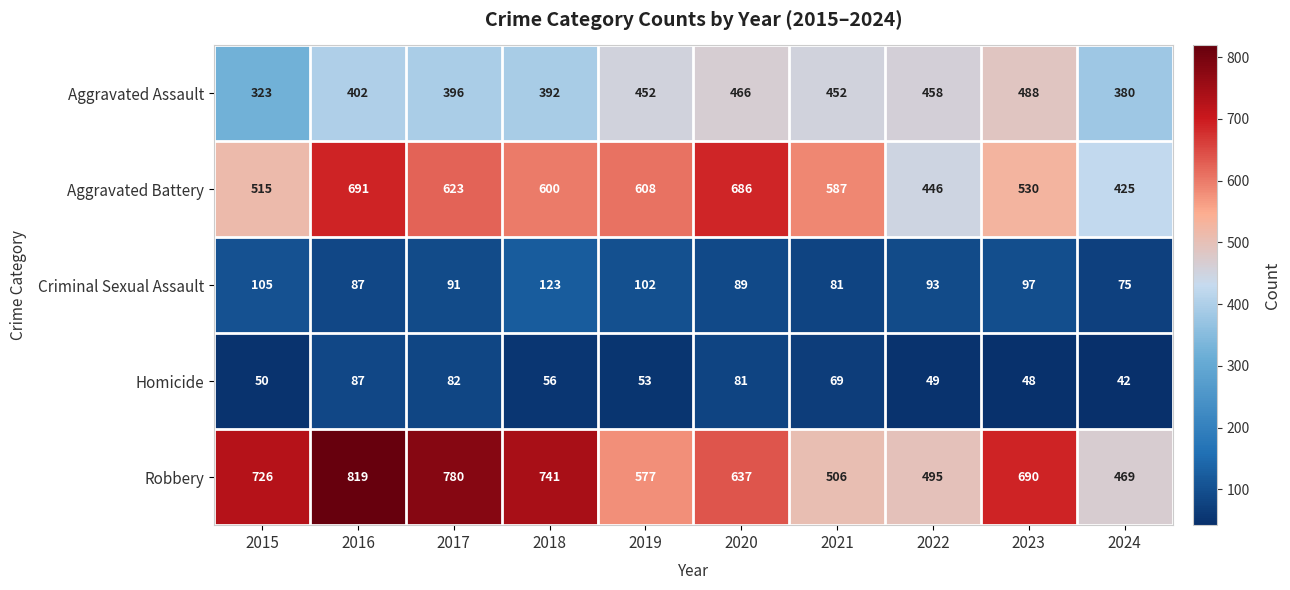

What is the difference between the Homicide values at 2023 and 2024?

6